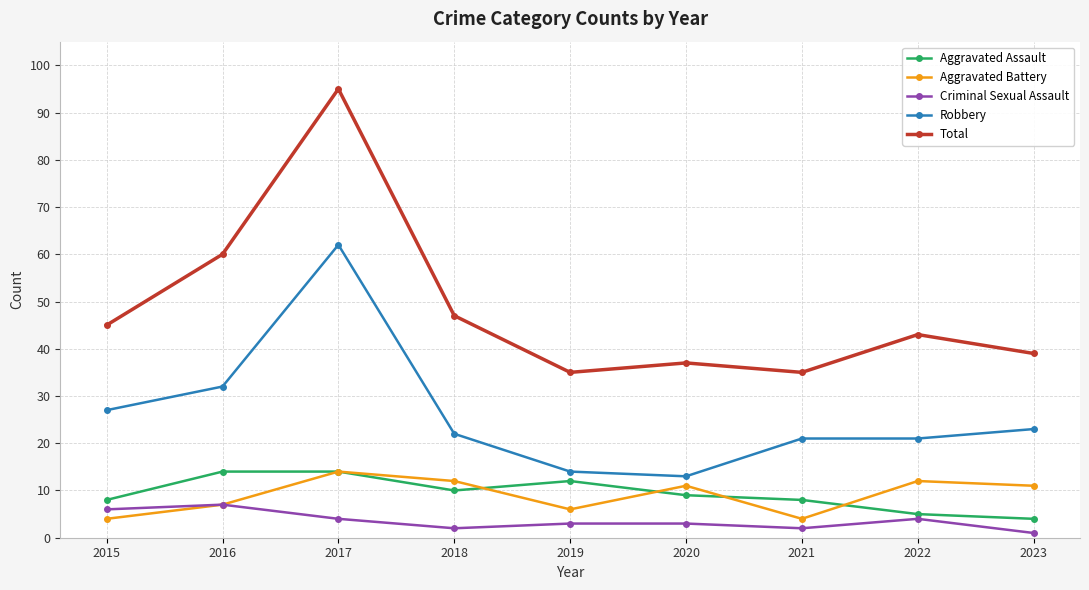

What is the sum of the Robbery values at 2019 and 2022?

35